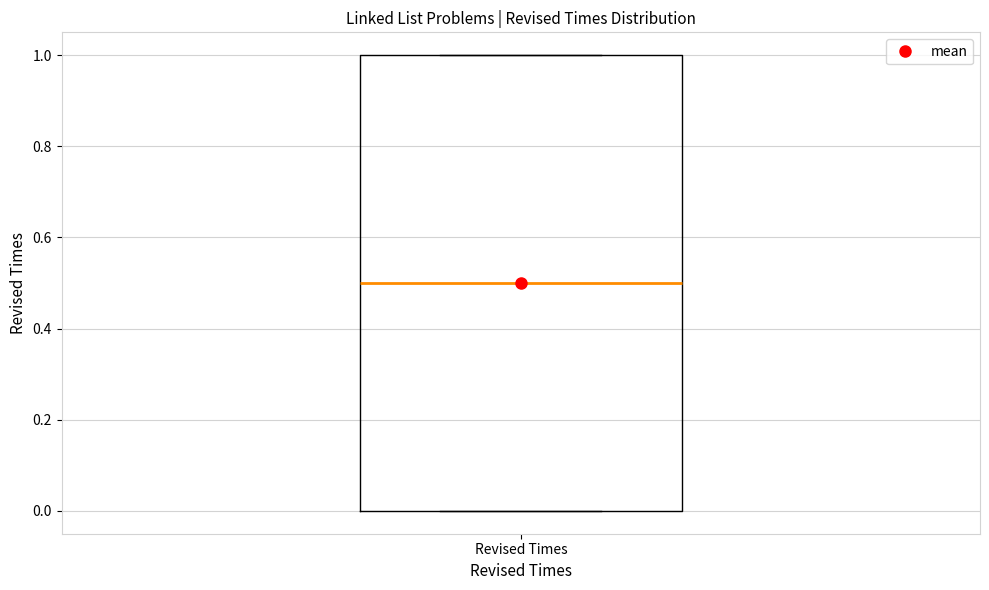

Read this box plot against the y-axis: the position of the median line, the range covered by the box, and the ends of both whiskers. The values are not printed on the chart, so give them approximately, as read against the axis.

median 0.5, box 0.0 to 1.0, whiskers 0.0 to 1.0